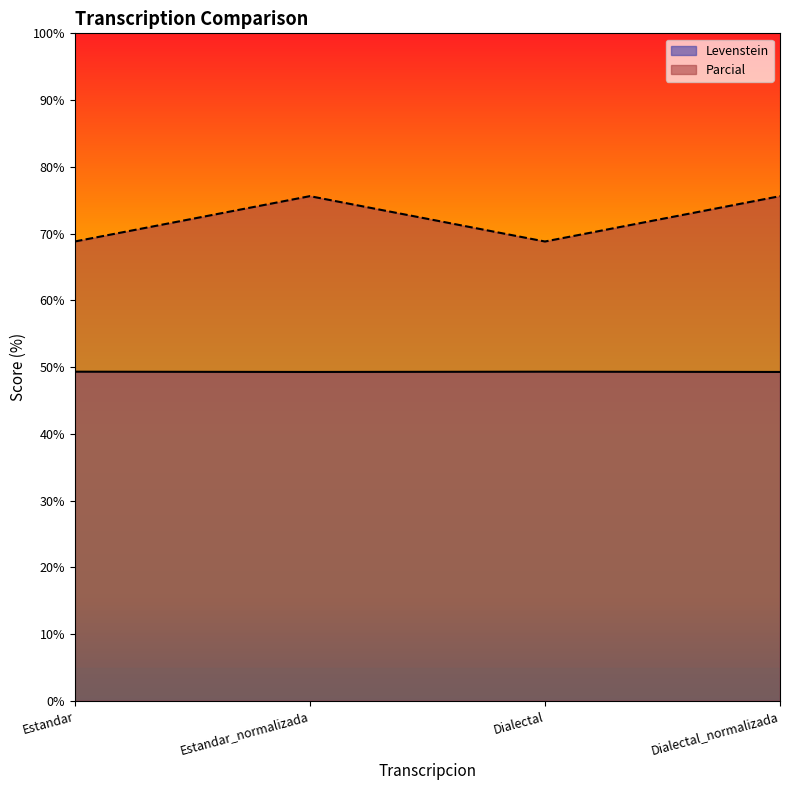

Rank the series by their average value, from highest to lowest.

Parcial, Levenstein